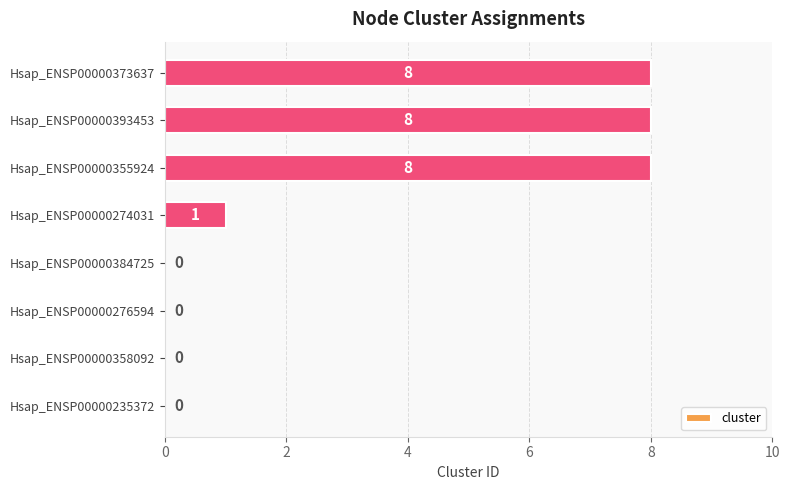

At which label is the value closest to 4?

Hsap_ENSP00000274031